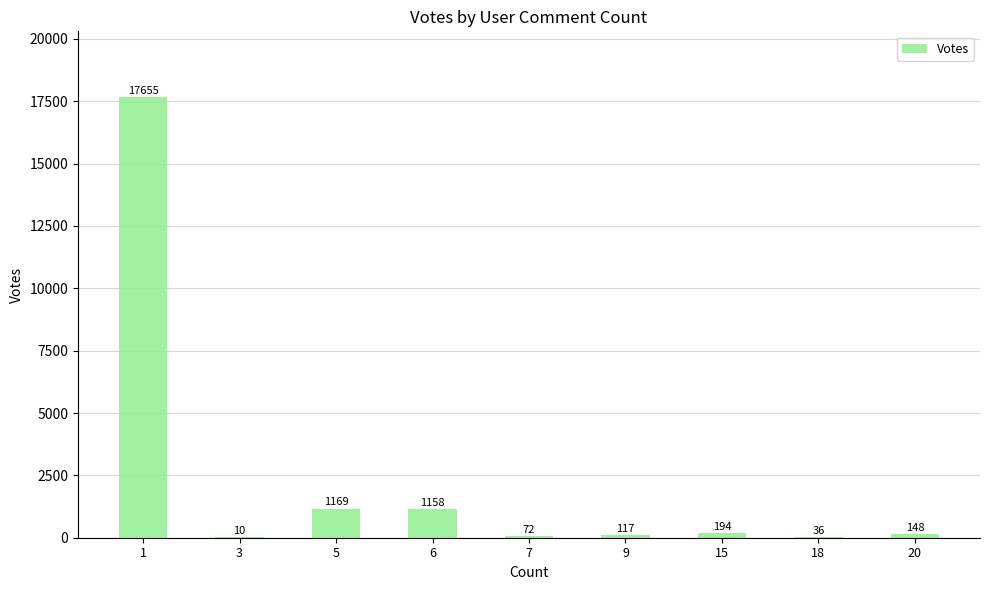

Where is the data nearest to the value 8832?

5